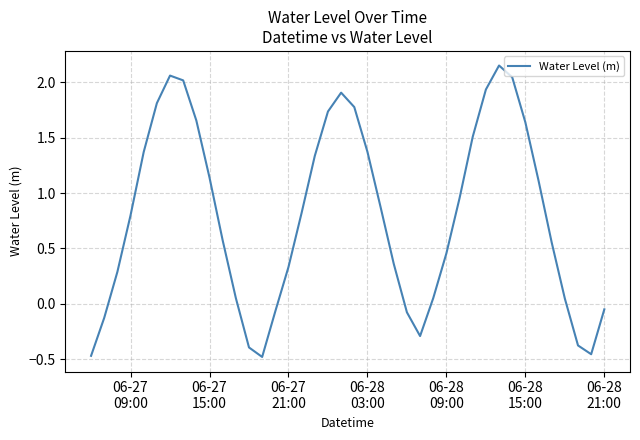

What is the difference between the maximum and minimum values?

2.6